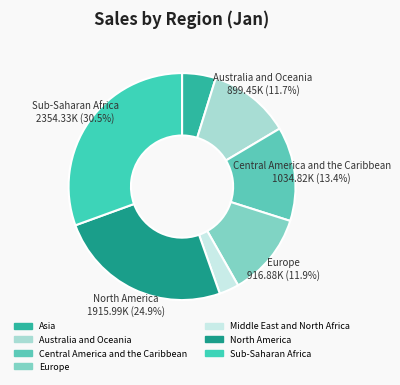

Does Asia represent more than half of the total?

No